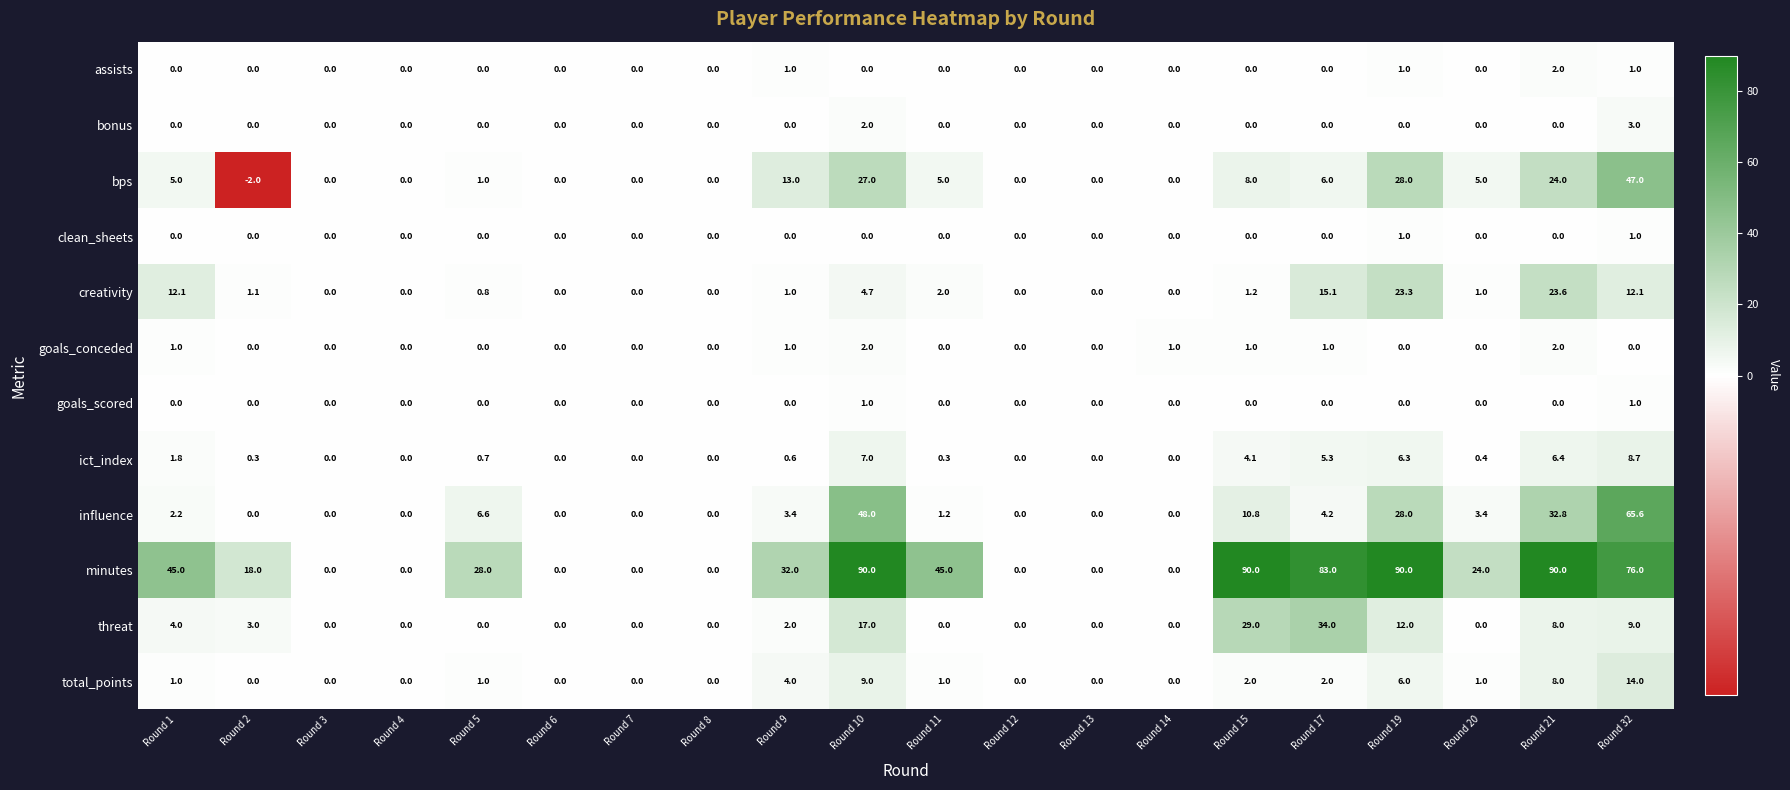

What is the average value of the influence series?

10.3